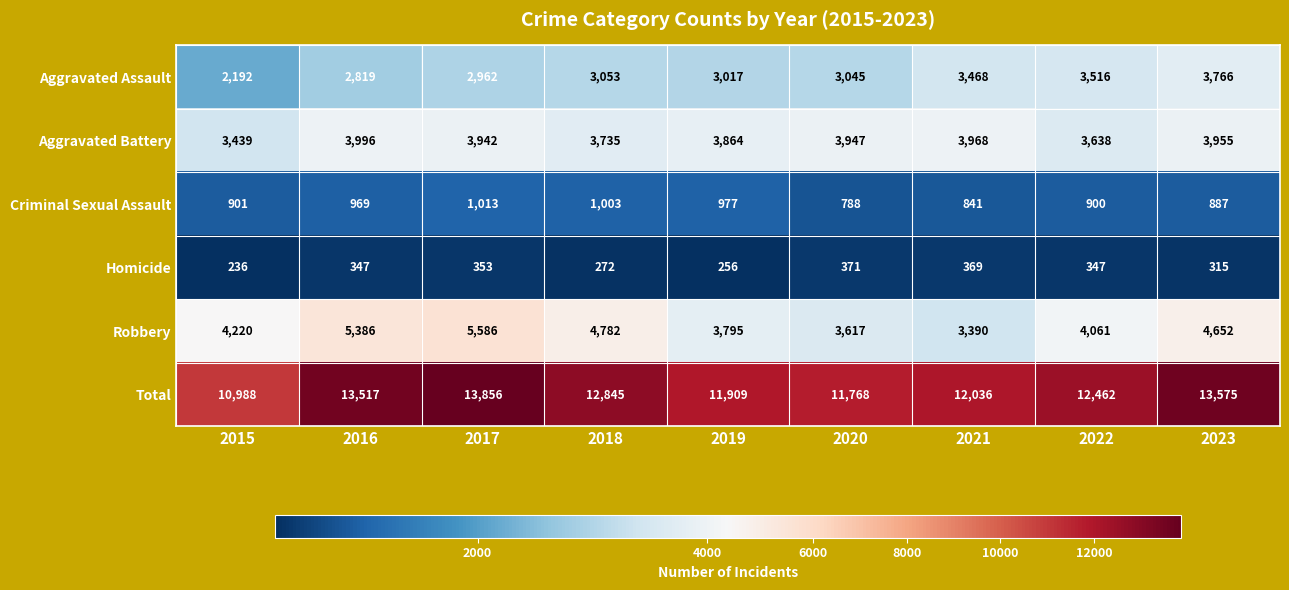

At which category is the sum across all series the highest?

2017